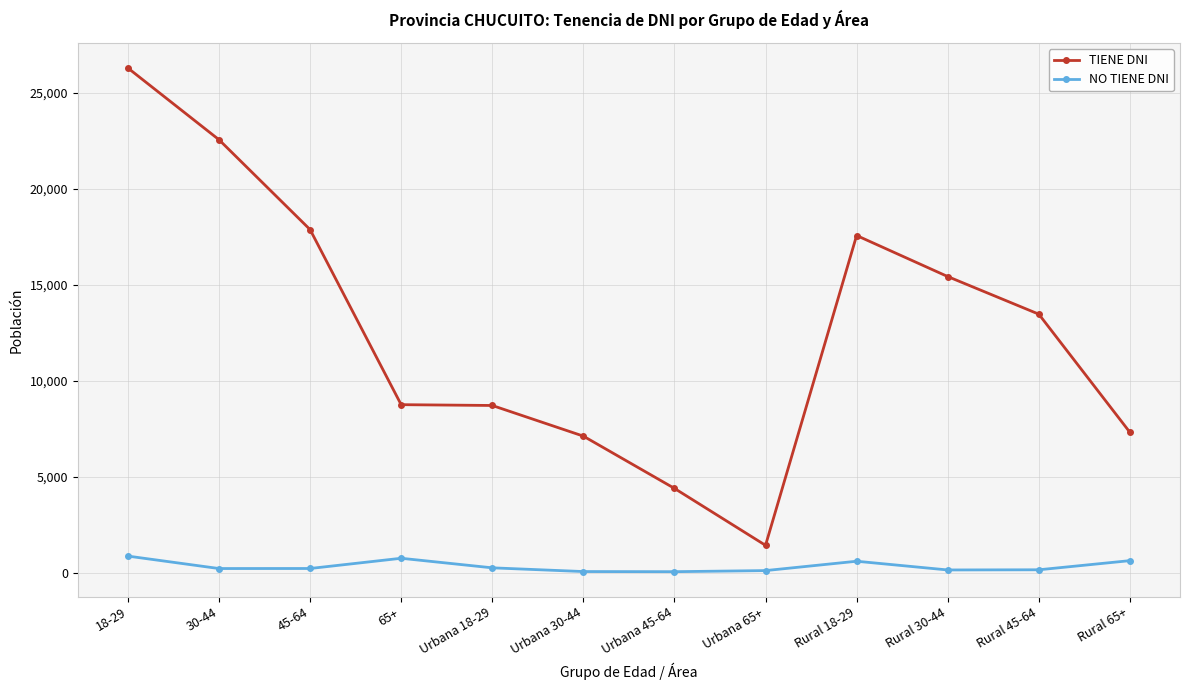

Which series changed the most between Urbana 65+ and Rural 45-64?

TIENE DNI